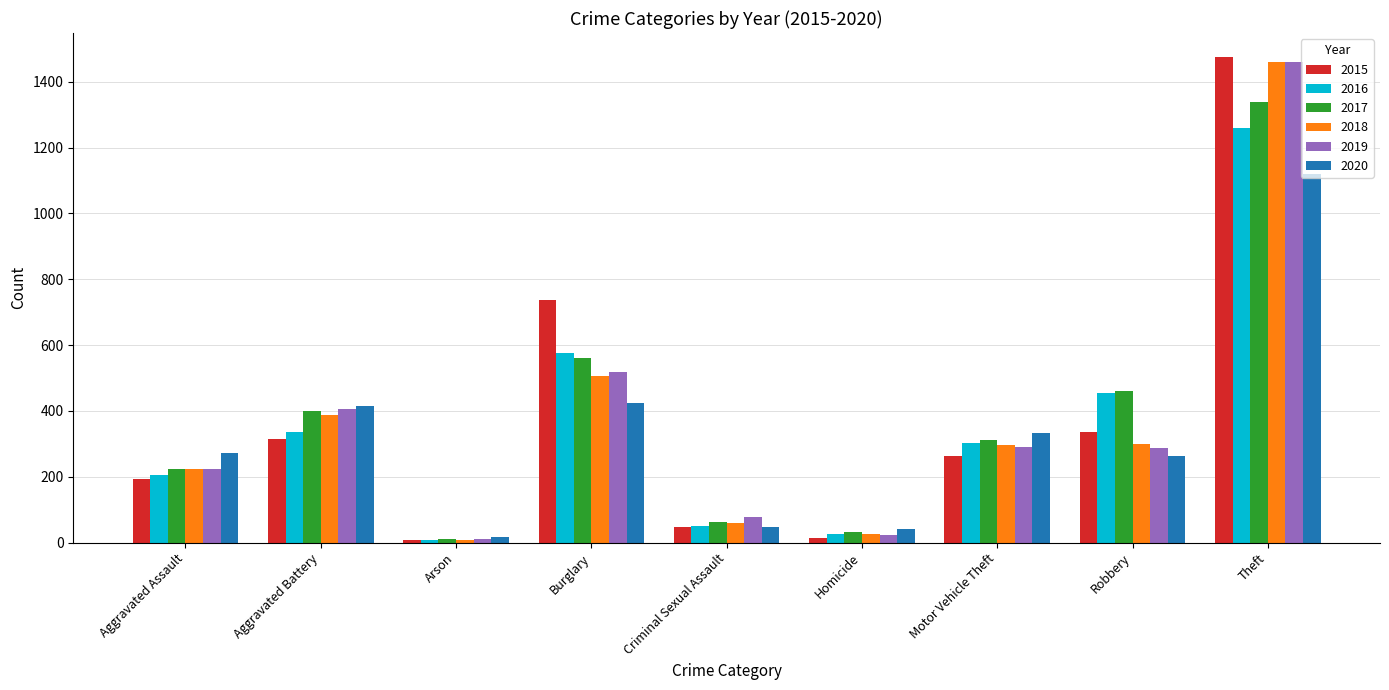

Which series changed the most between Burglary and Criminal Sexual Assault?

2015